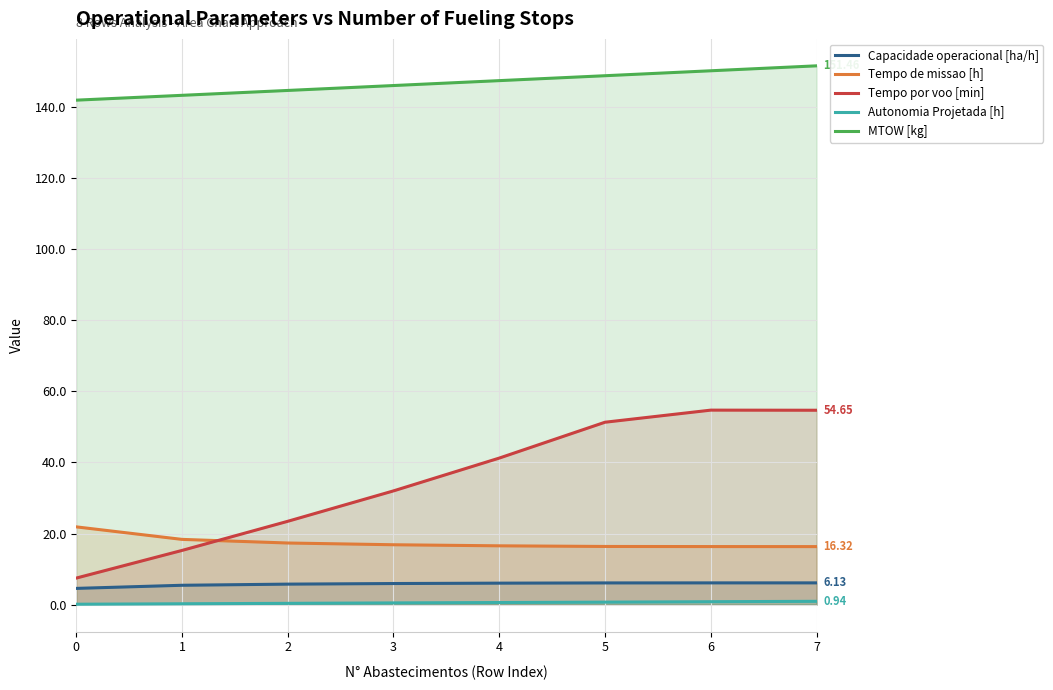

The value of Autonomia Projetada [h] at 0 is 0.2. True or false?

False